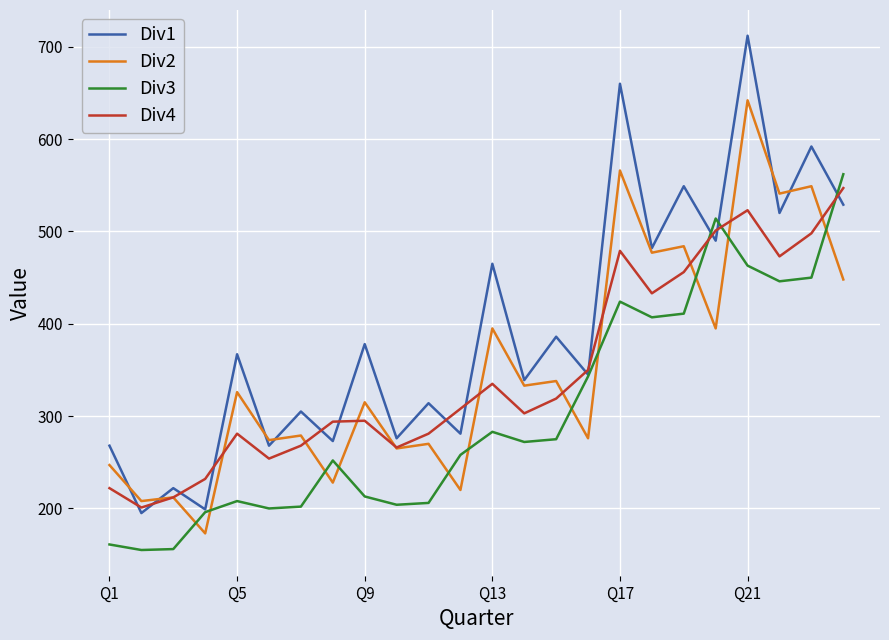

What is the highest value of the Div1 series?

712